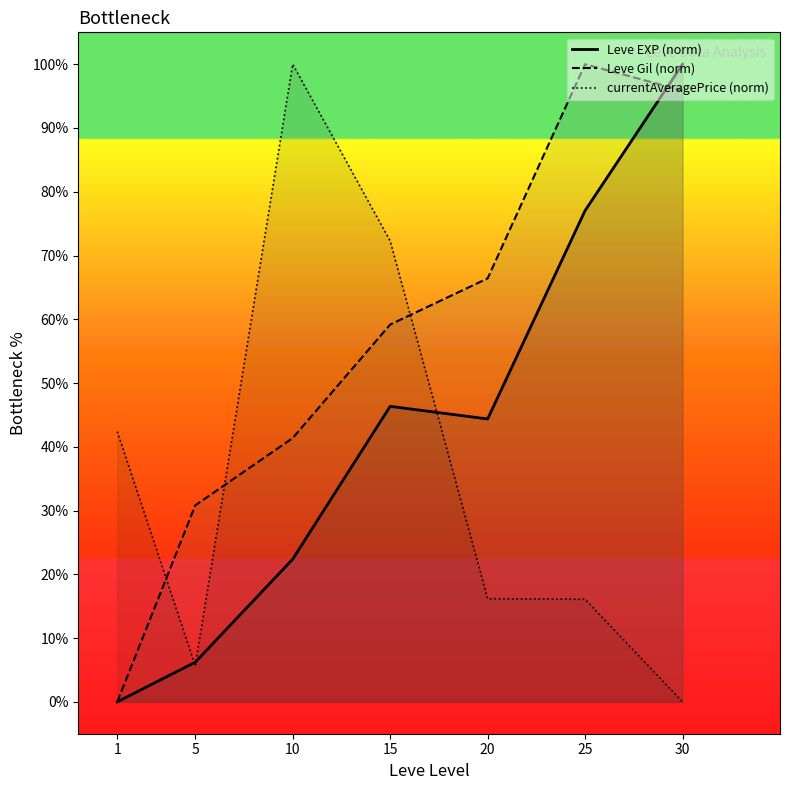

What is the greatest value displayed?

100.0